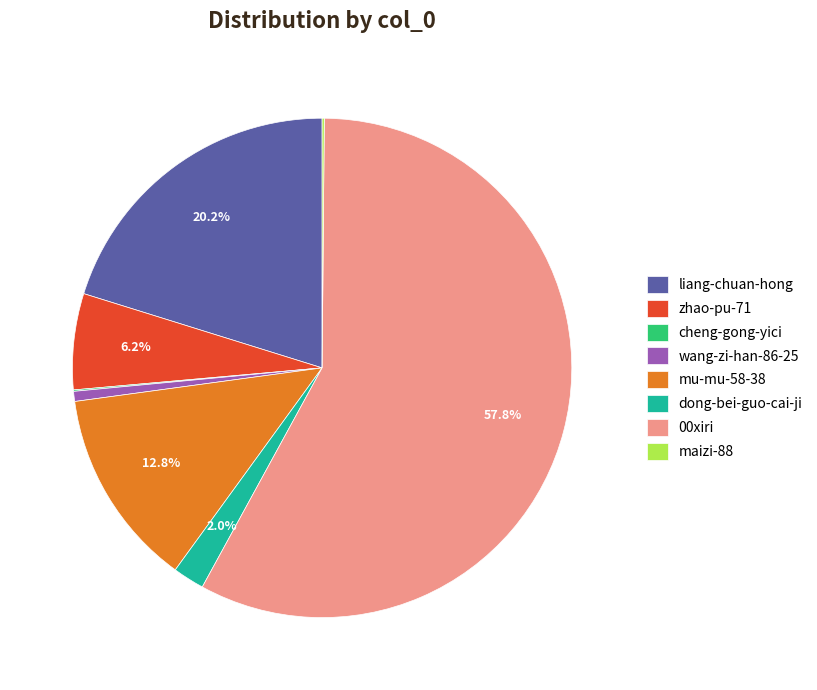

What is the largest slice in the pie chart?

00xiri